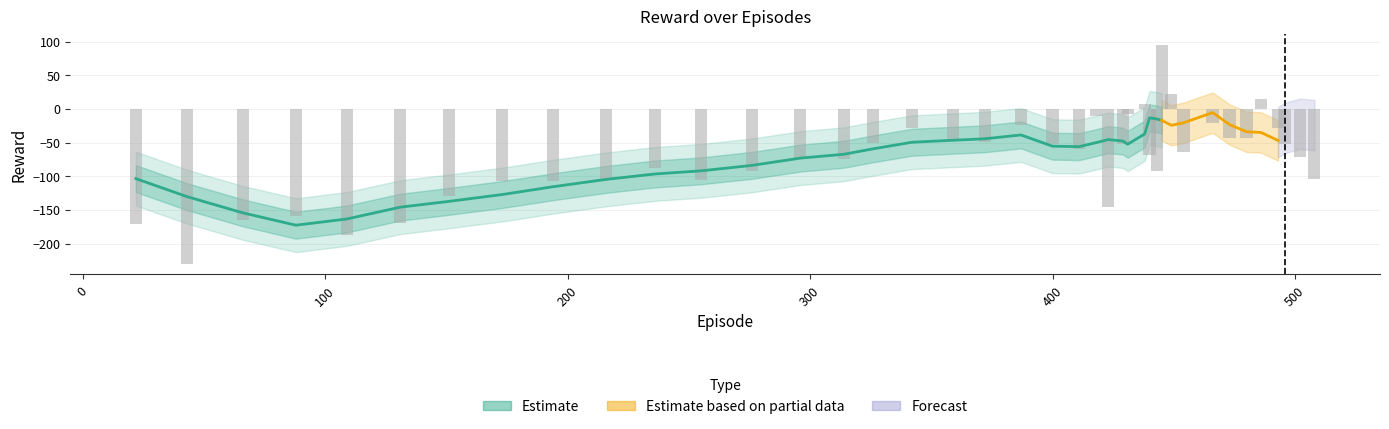

How many categories are shown in the chart?

40